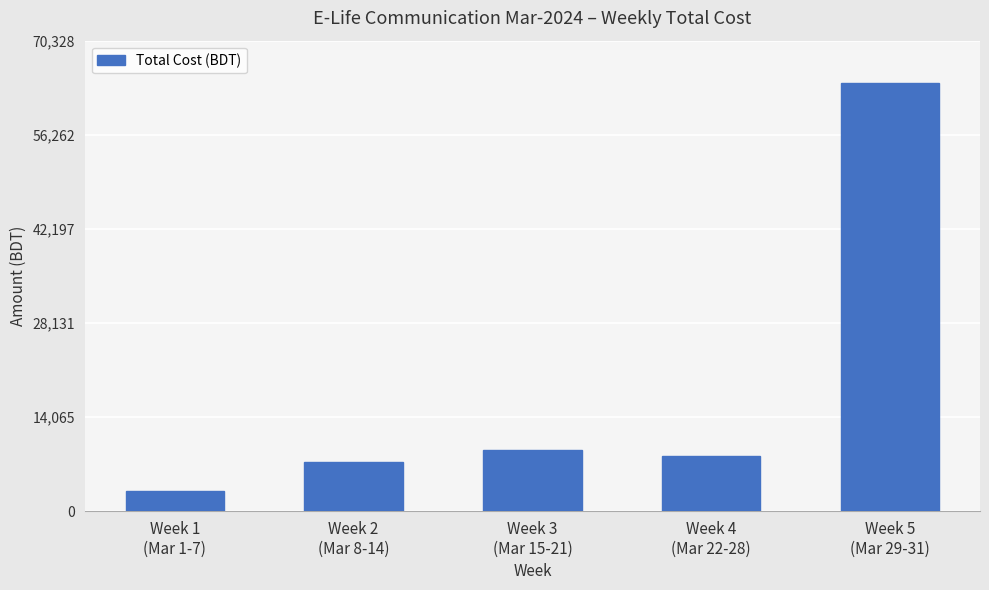

List the labels in order of value, smallest first.

Week 1
(Mar 1-7), Week 2
(Mar 8-14), Week 4
(Mar 22-28), Week 3
(Mar 15-21), Week 5
(Mar 29-31)